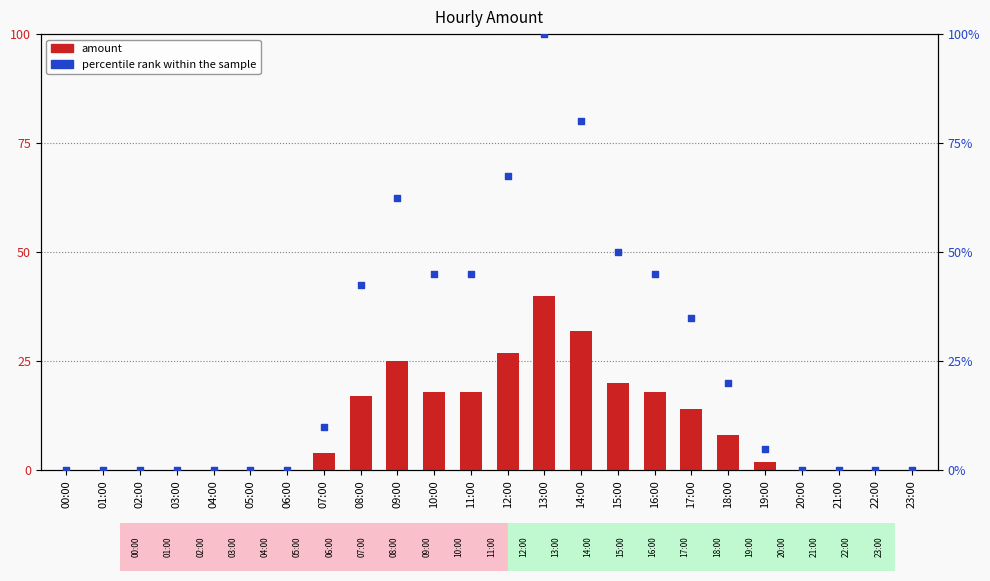

Which series has the largest total across all categories?

percentile rank within the sample